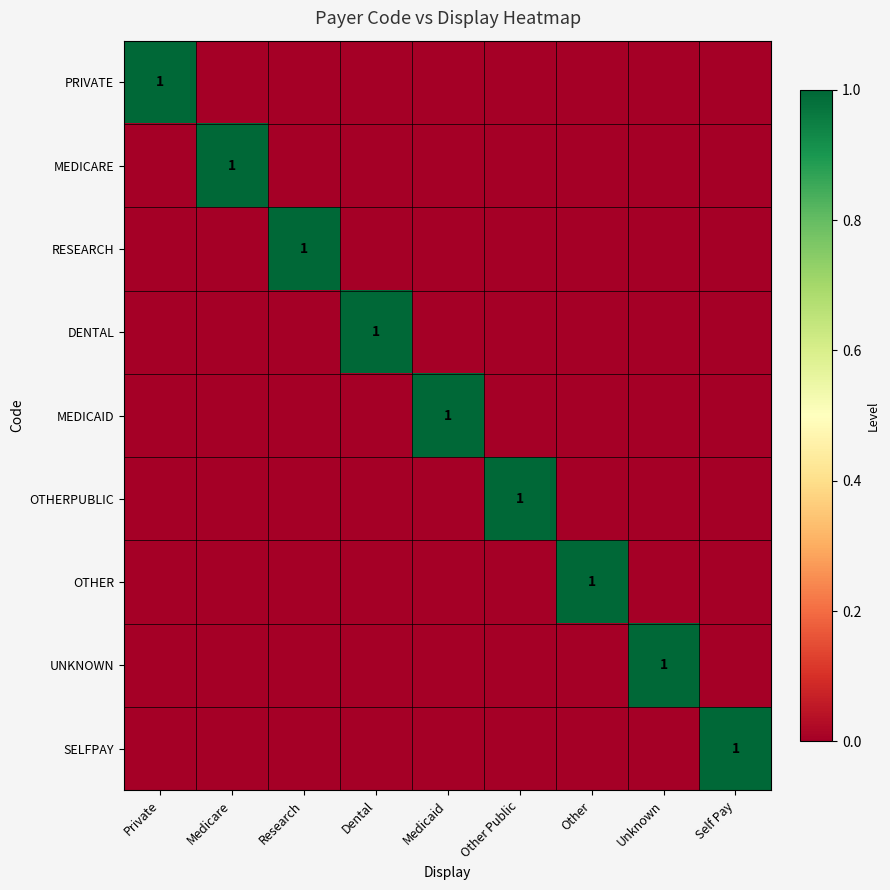

Is it true that UNKNOWN equals 1 at Unknown?

True